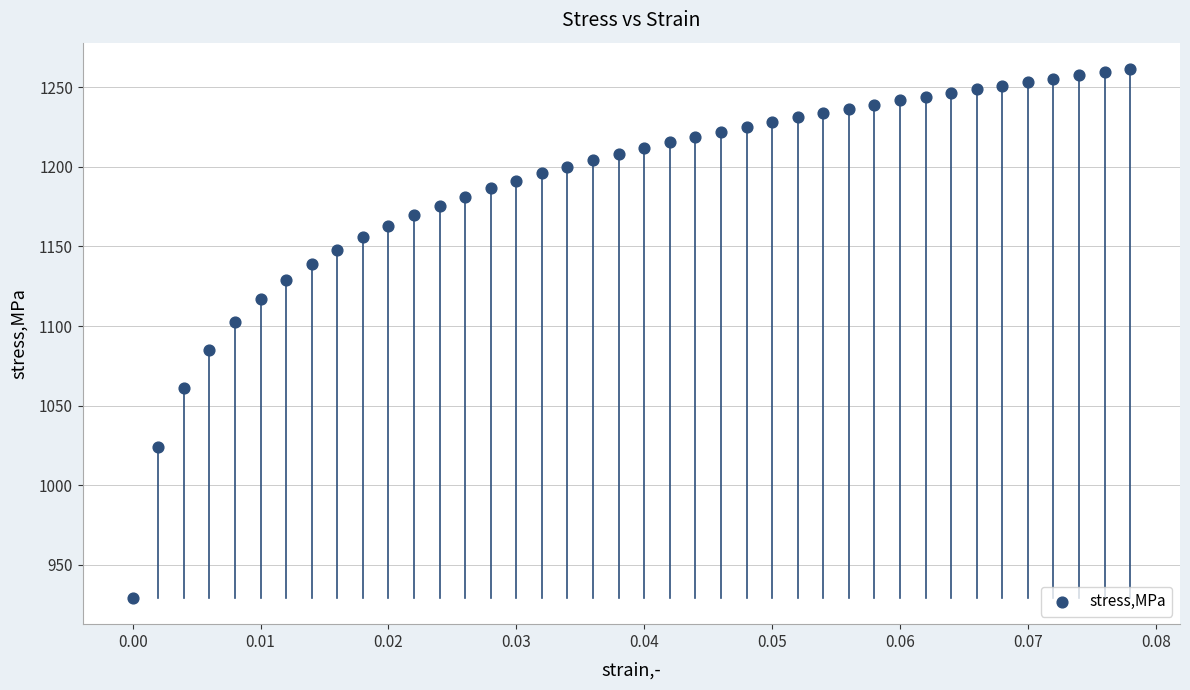

What is the range of Y values (max minus min)?

332.2